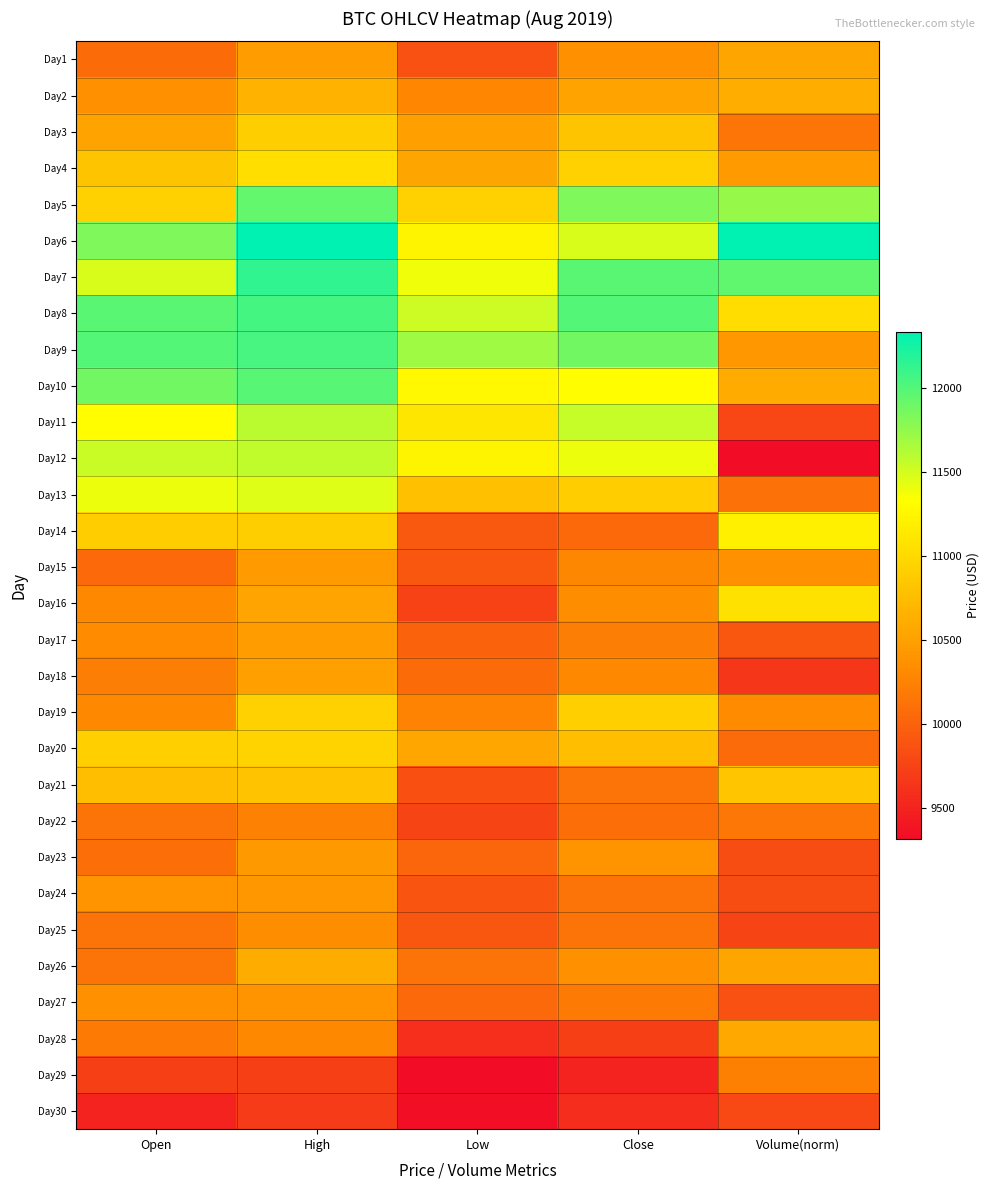

What is the spread (max minus min) of values at Low?

2380.0